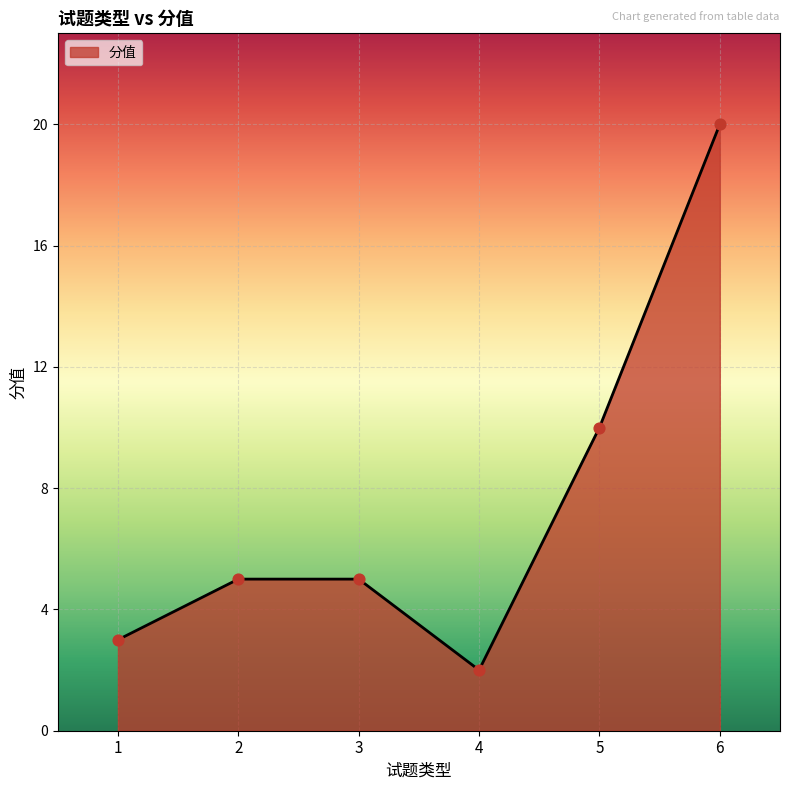

Between 2 and 1, which is larger?

2